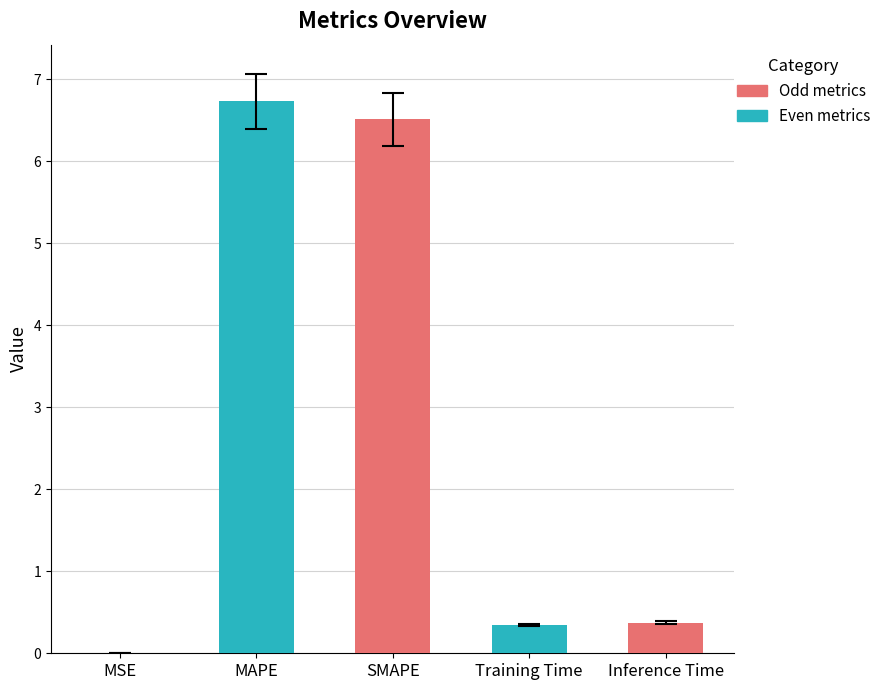

What is the approximate value at MAPE?

6.7